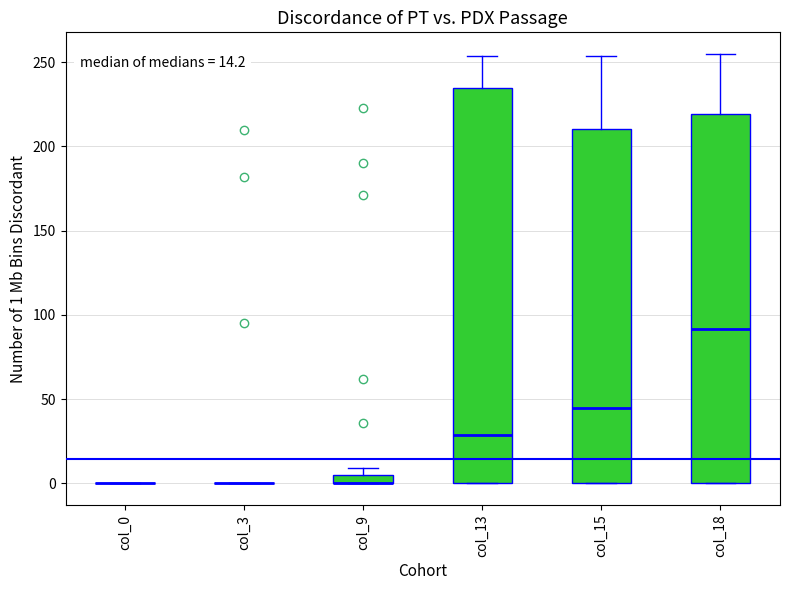

Comparing the boxes themselves (not the whiskers), which one is the tallest?

col_13